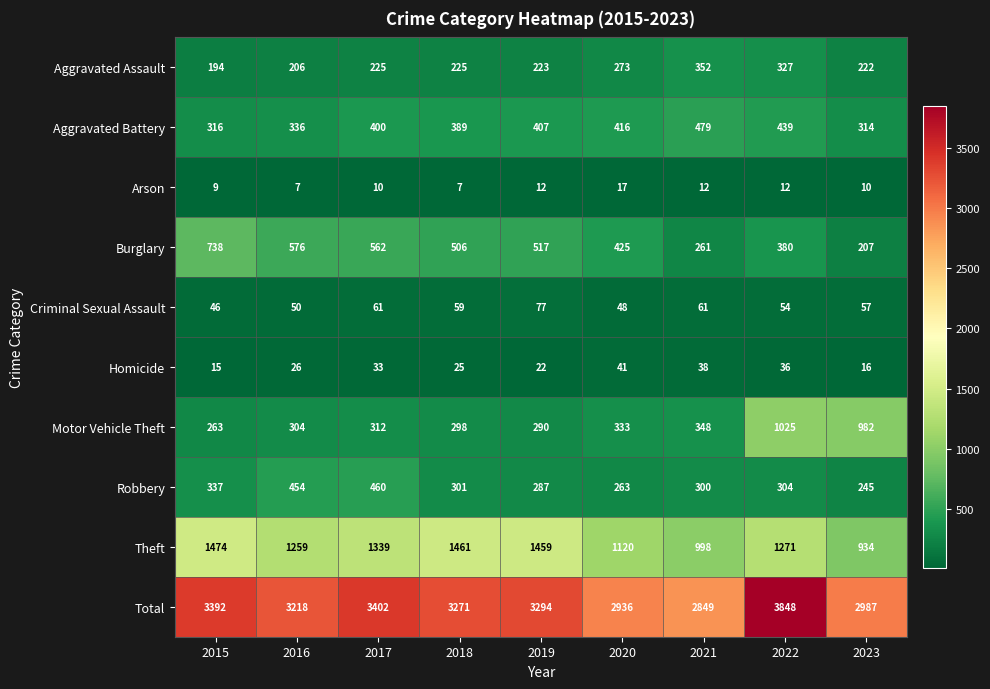

Where is Aggravated Assault nearest to the value 273?

2020